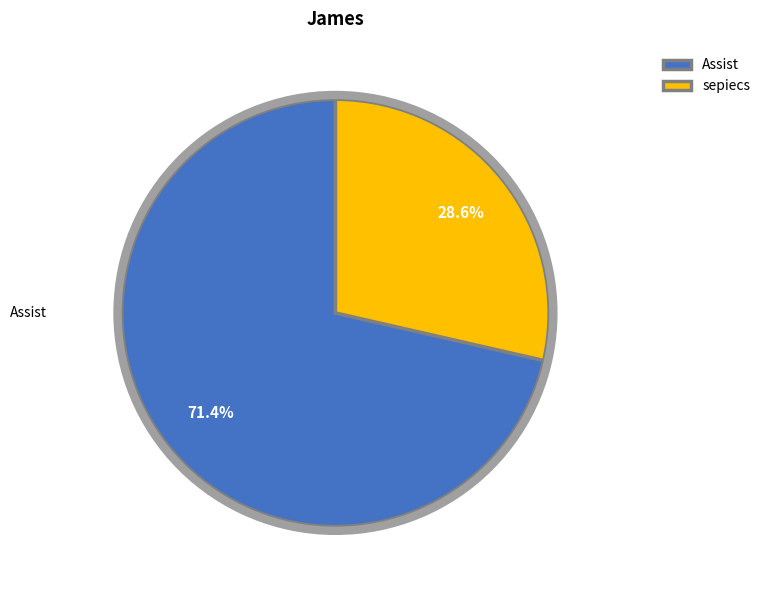

Count the number of slices in the pie.

2